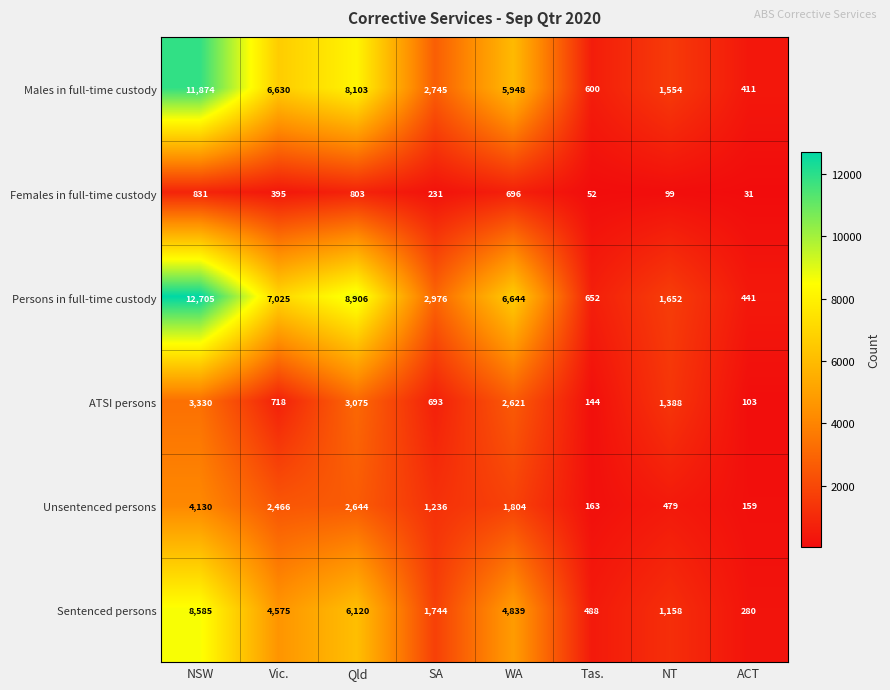

The Males in full-time custody series shows 1554 at NT. True or false?

True